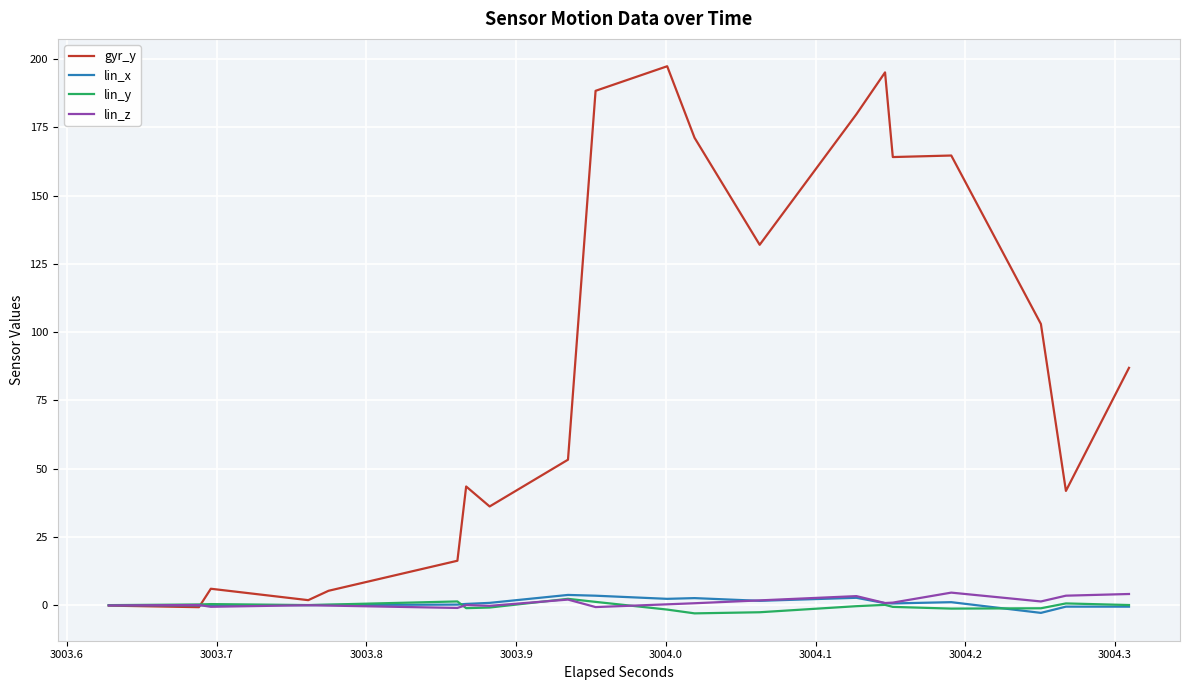

What is the label of the 4th point from the left?

3003.8